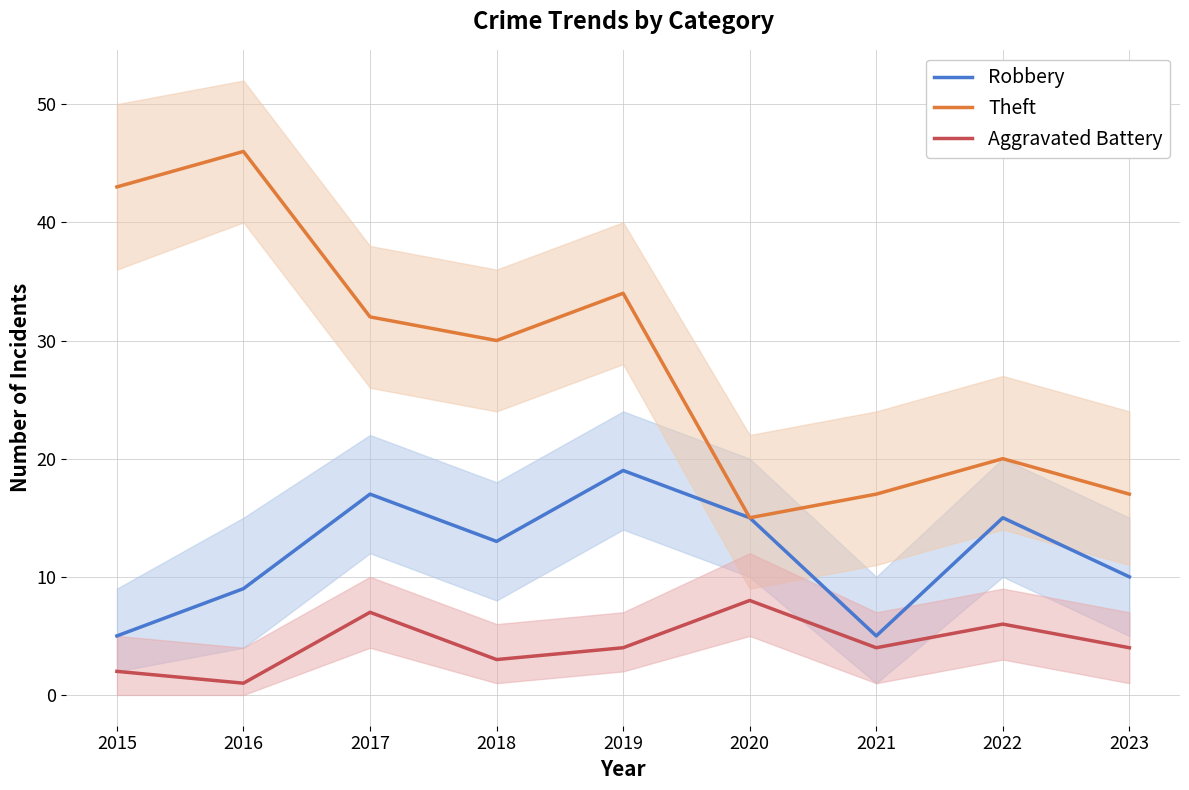

What is the total value across all series at 2019?

57